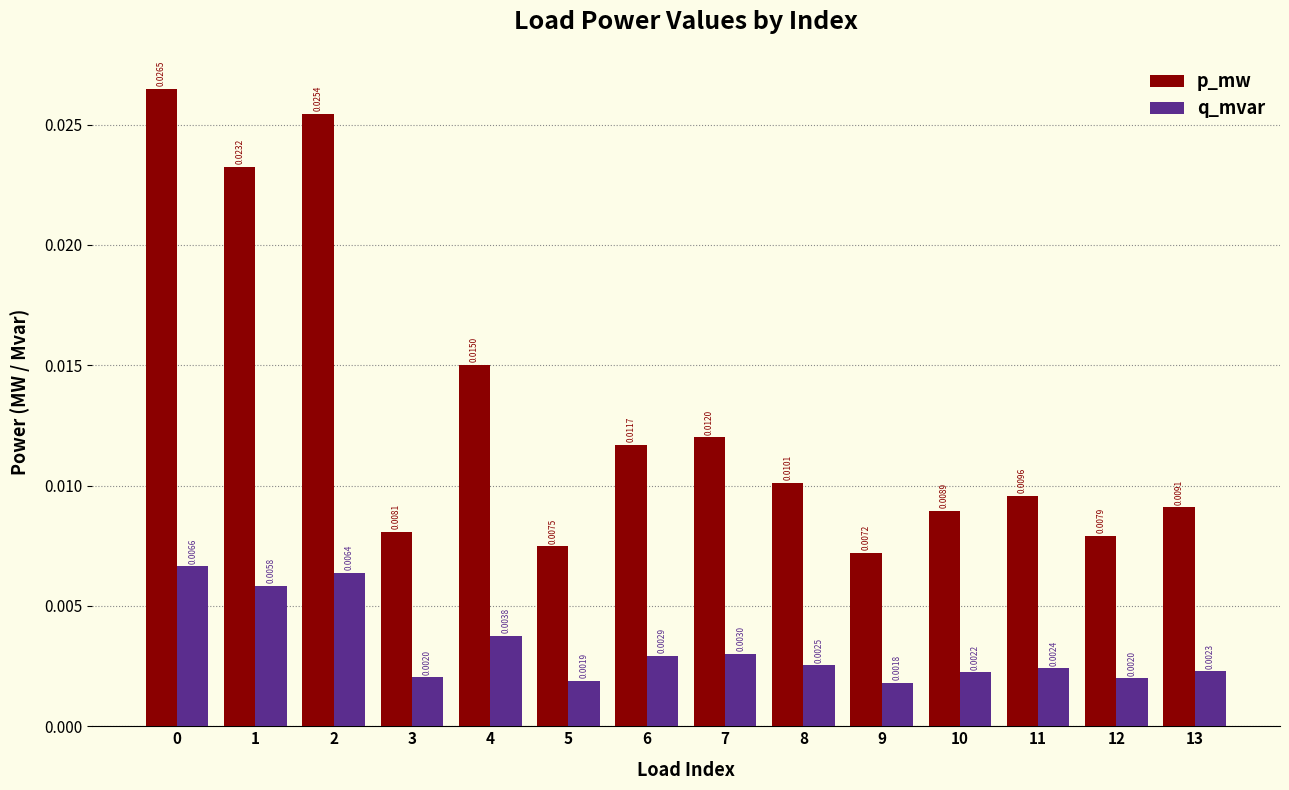

Does the chart contain stacked bars?

No